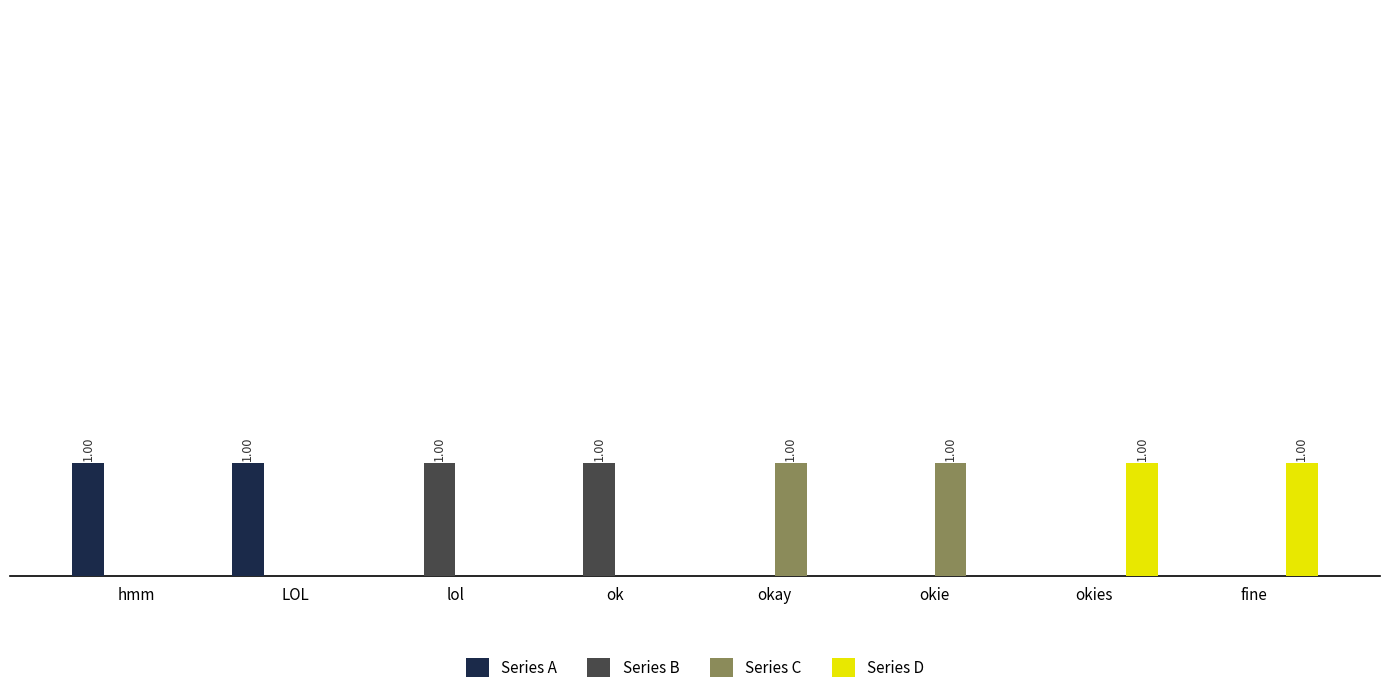

Does the chart contain stacked bars?

No